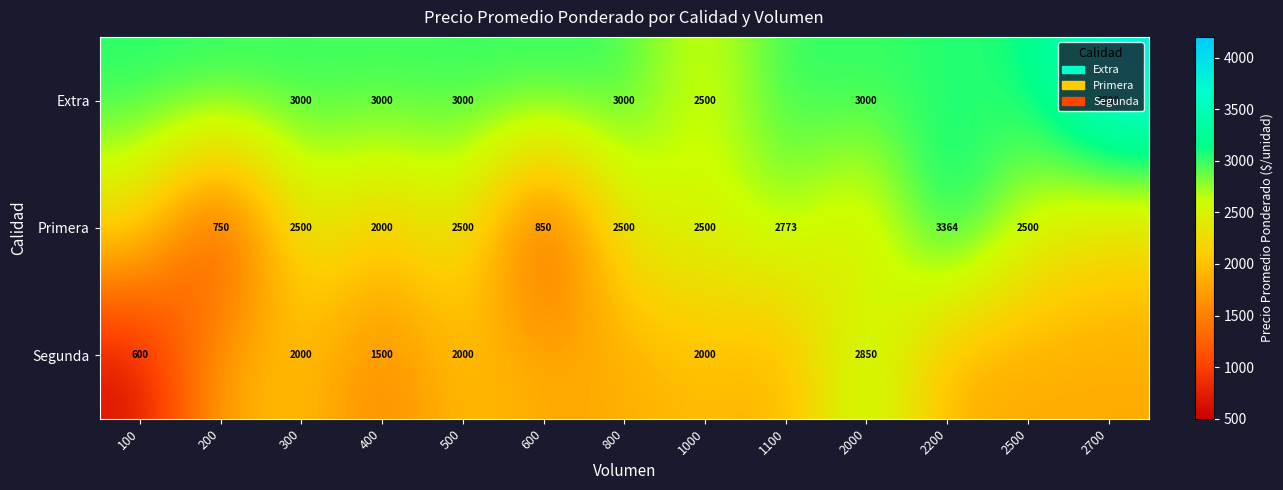

At which label does Segunda first exceed 1825?

300